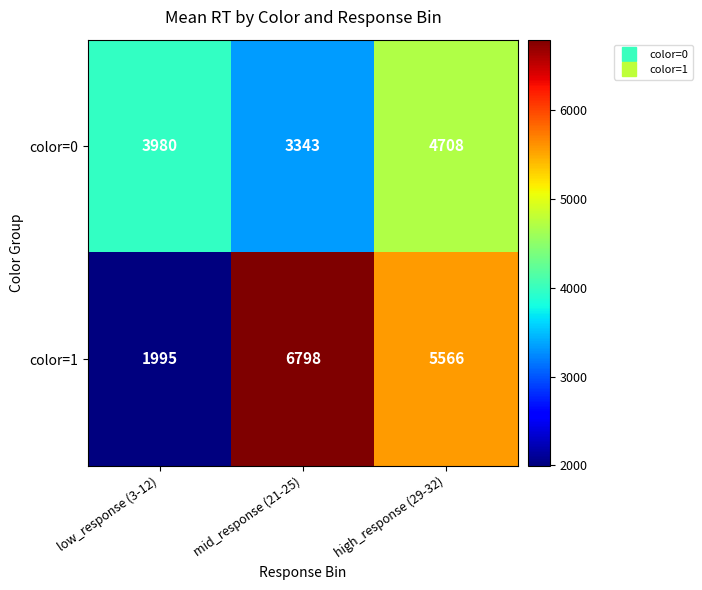

Count the number of data series in this chart.

2